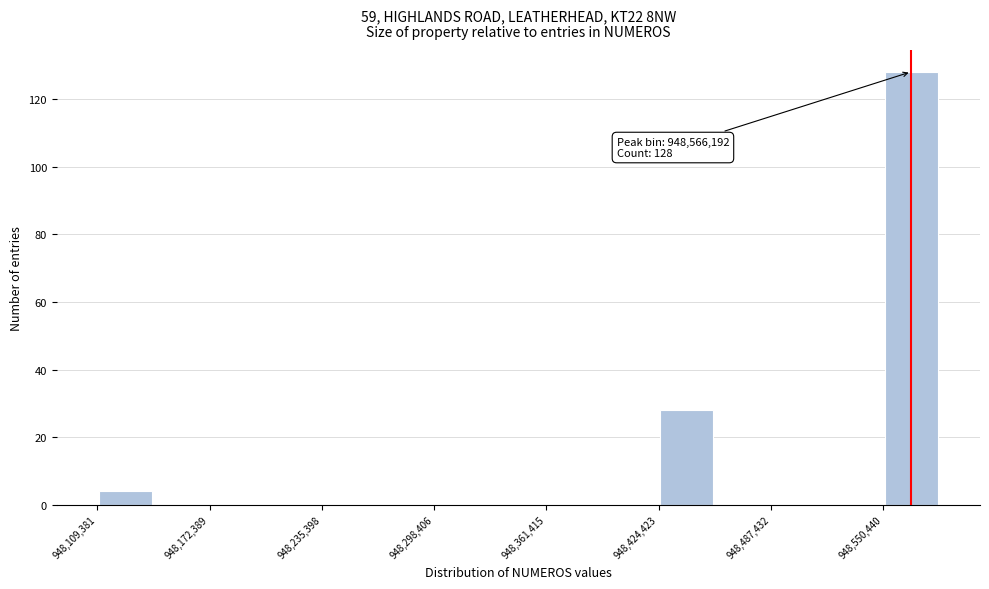

Read against the x-axis, roughly where is the centre of the tallest bar?

948570000